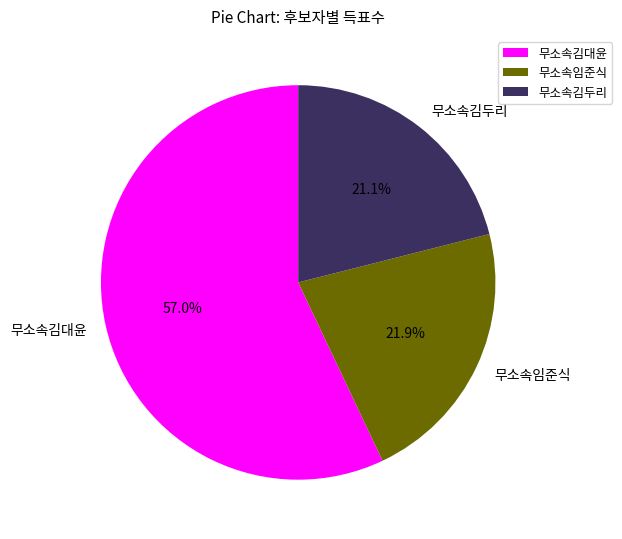

Combined, what portion of the pie is 무소속임준식 and 무소속김두리?

43.0%